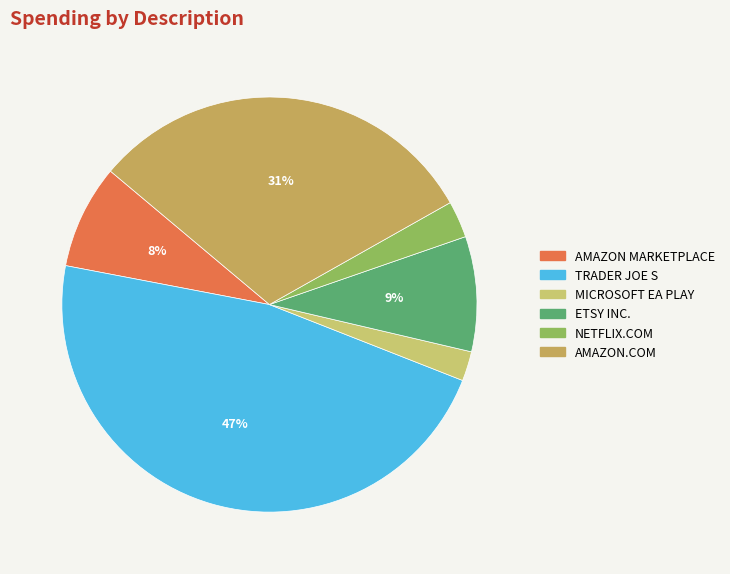

Is there any slice that represents more than half of the pie?

No